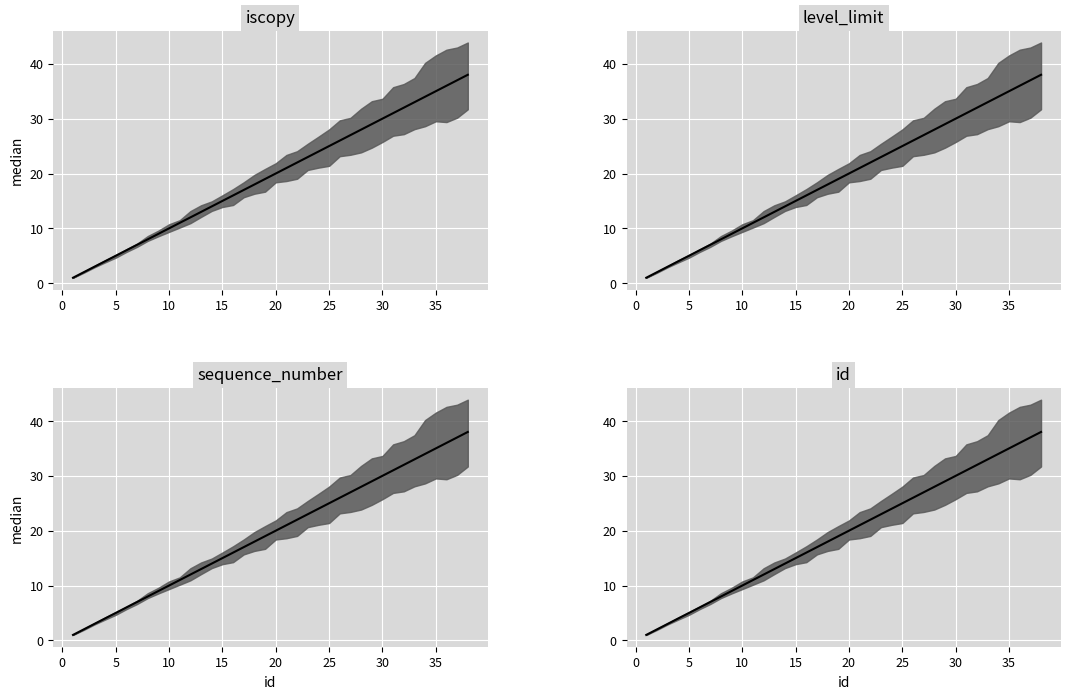

Which series has the largest total across all categories?

iscopy median